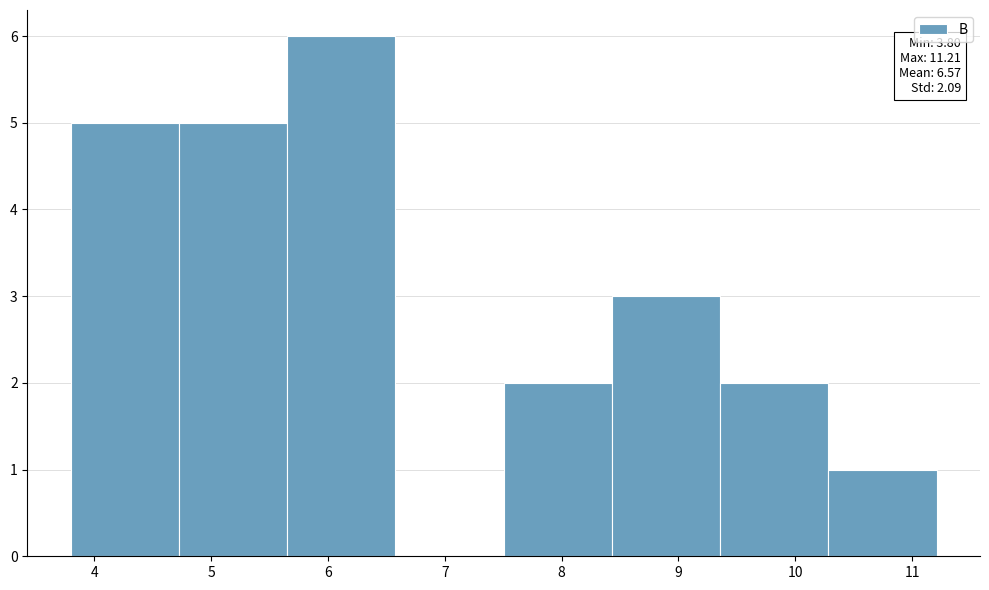

Which range on the x-axis has the tallest bar?

5.7 to 6.6